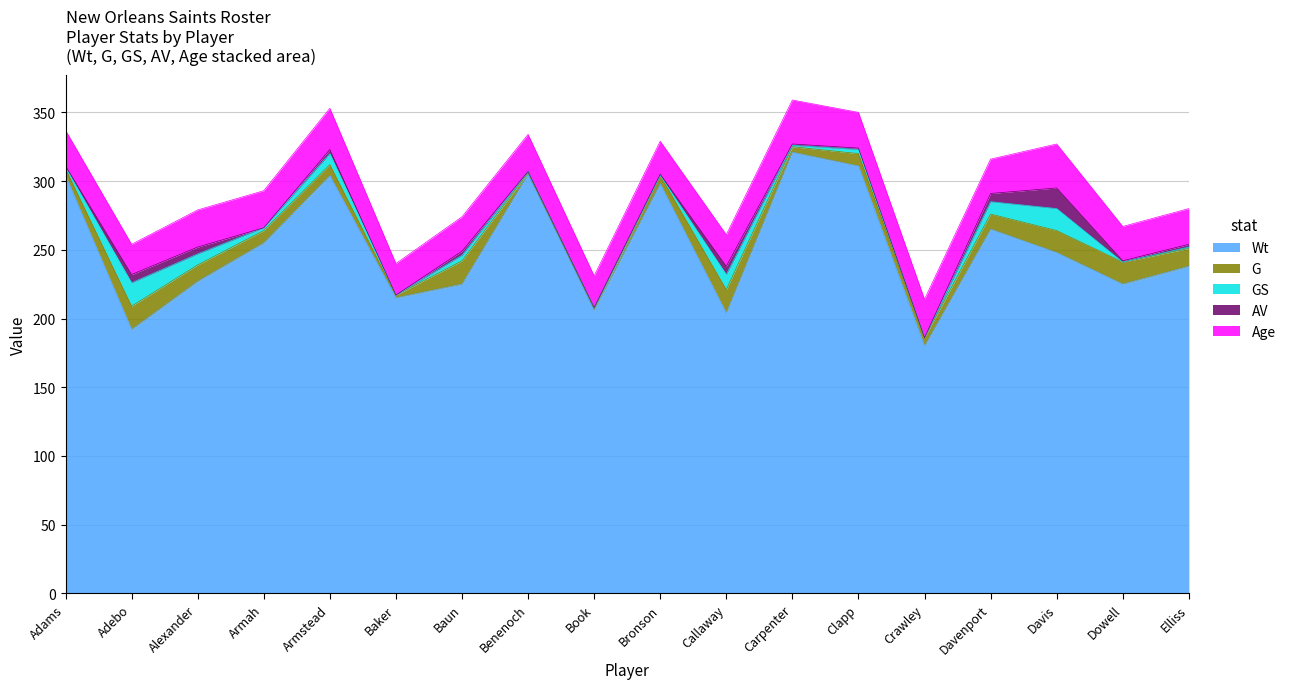

What is the difference between the Wt values at Baun and Alexander?

2